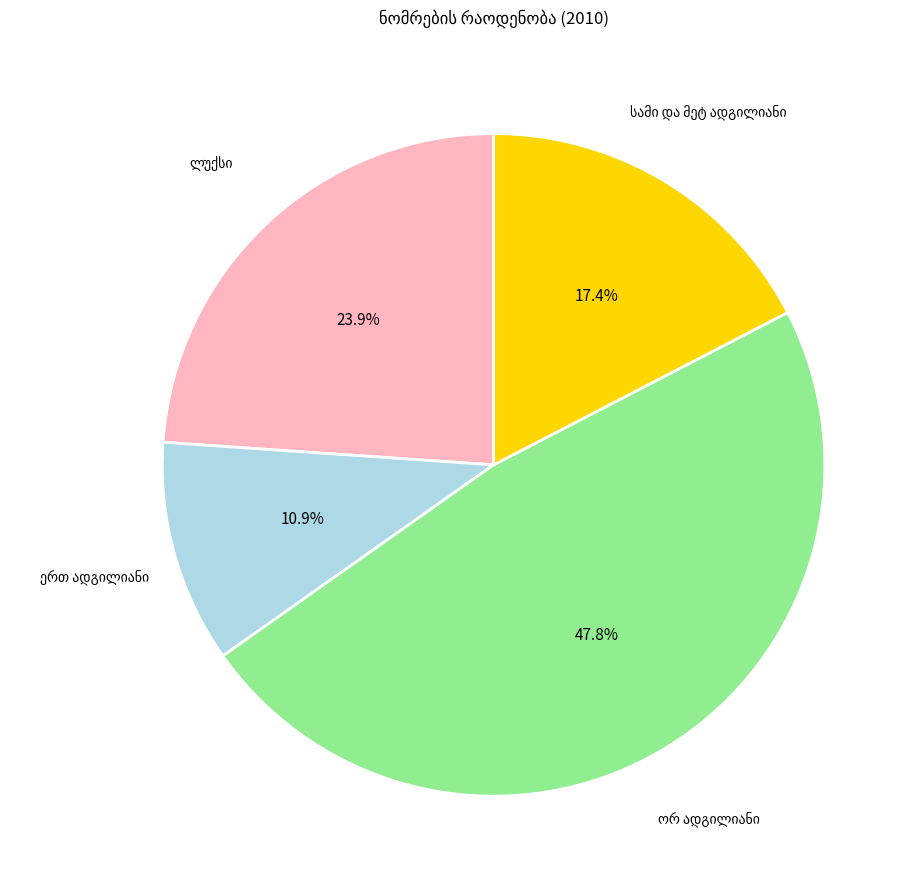

Does any single category account for the majority?

No